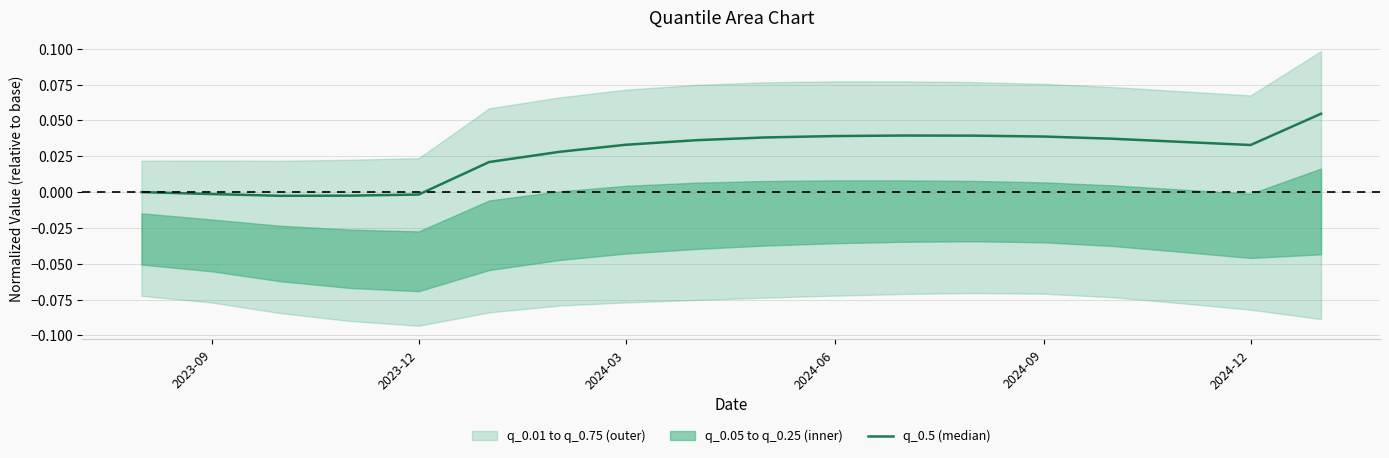

Is it true that the value at 2024-06 is 0.0?

False